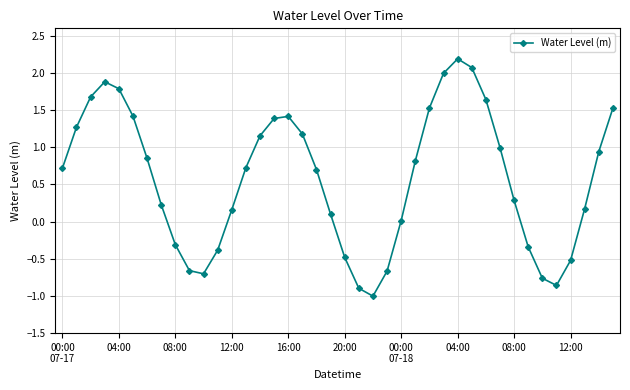

What is the smallest value displayed?

-1.0